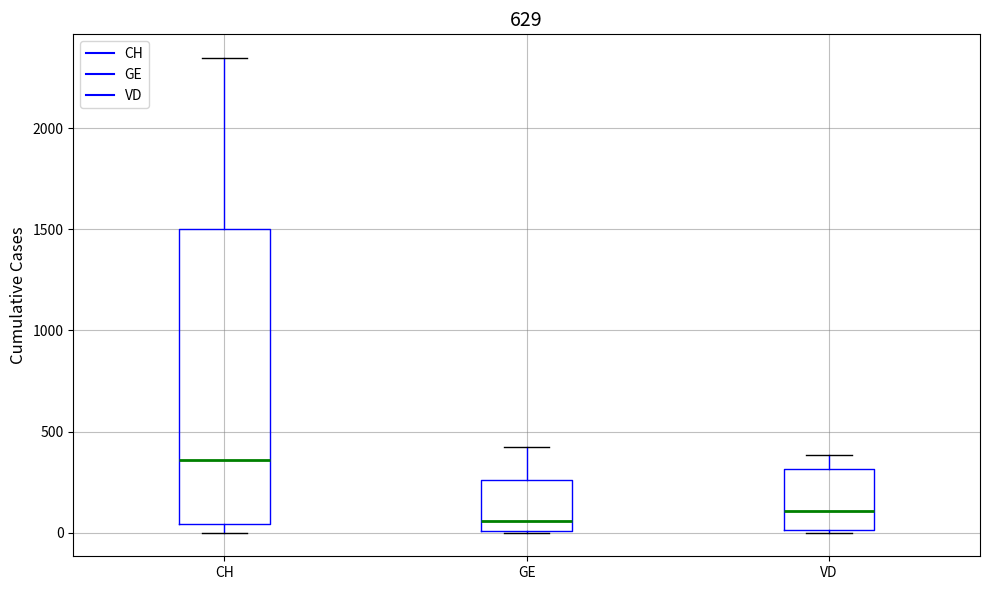

Reading left to right, transcribe this box plot: for each box, give where its median line is, the range the box spans, and where its two whiskers end, as read against the y-axis. The values are not printed on the chart, so give them approximately, as read against the axis.

CH: median 350, box 50 to 1500, whiskers 0 to 2350
GE: median 50, box 0 to 250, whiskers 0 to 400
VD: median 100, box 0 to 300, whiskers 0 to 400